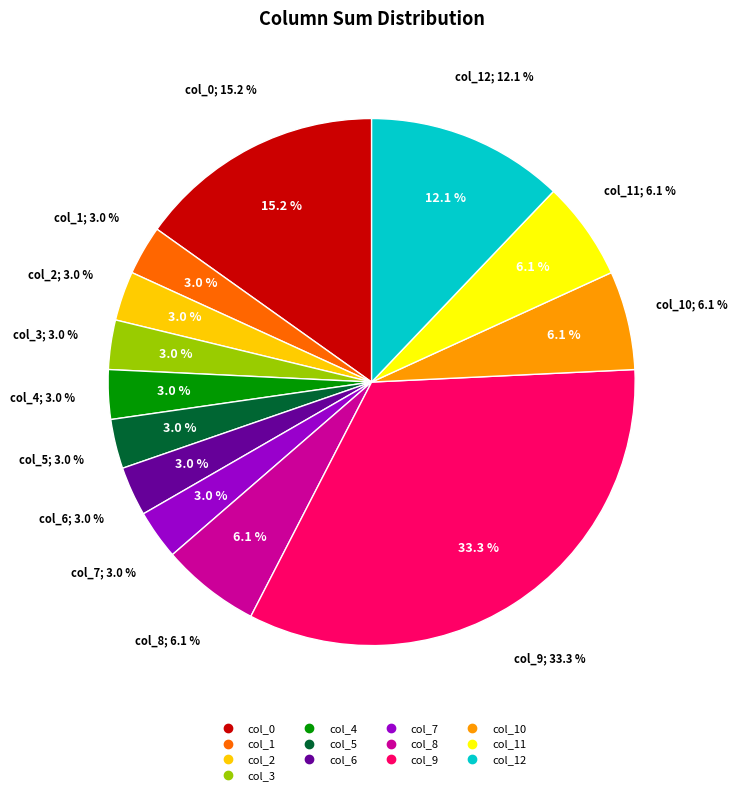

Is col_12 the majority of the pie?

No